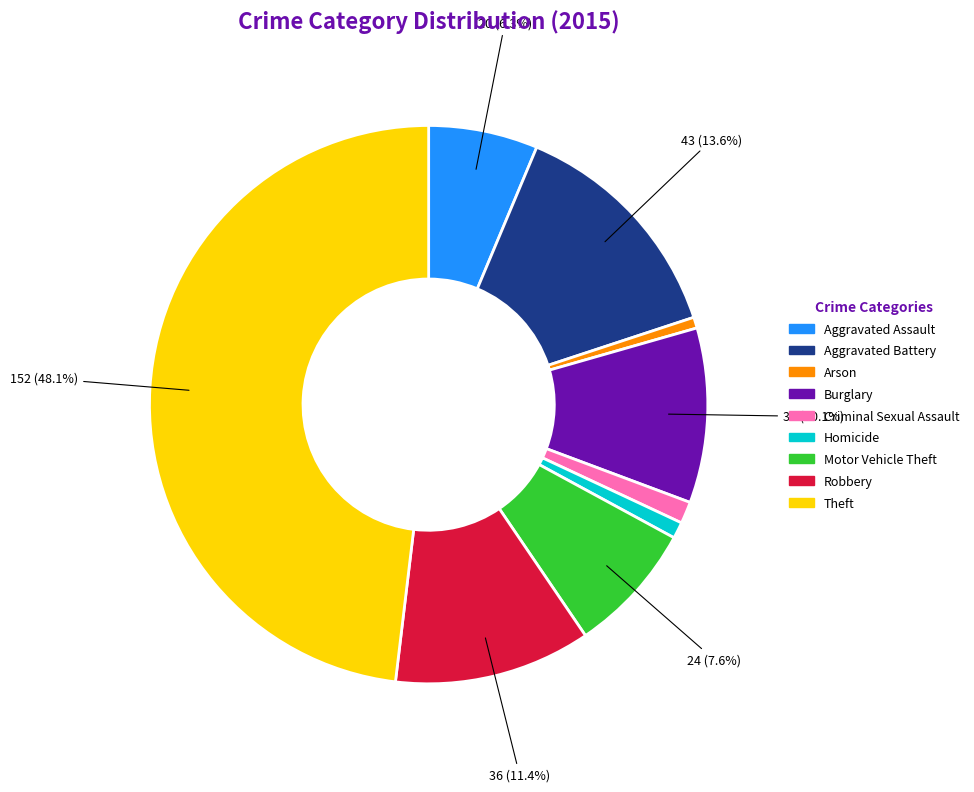

Count the number of slices in the pie.

9